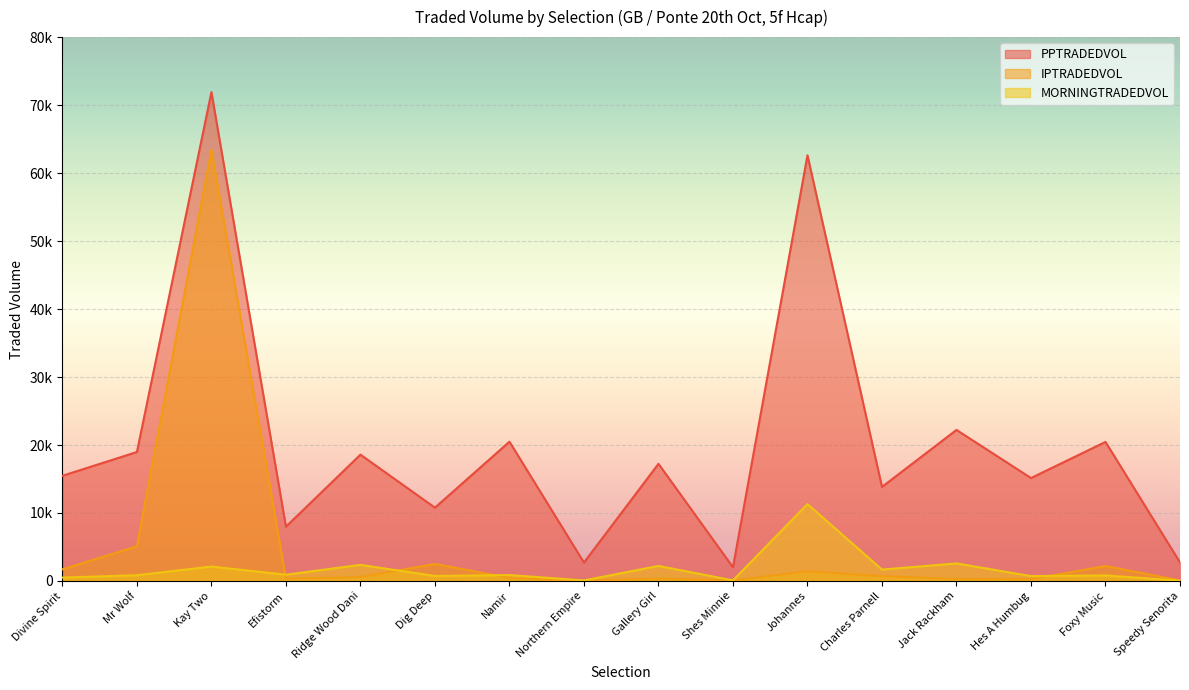

What position from the right is Shes Minnie?

7